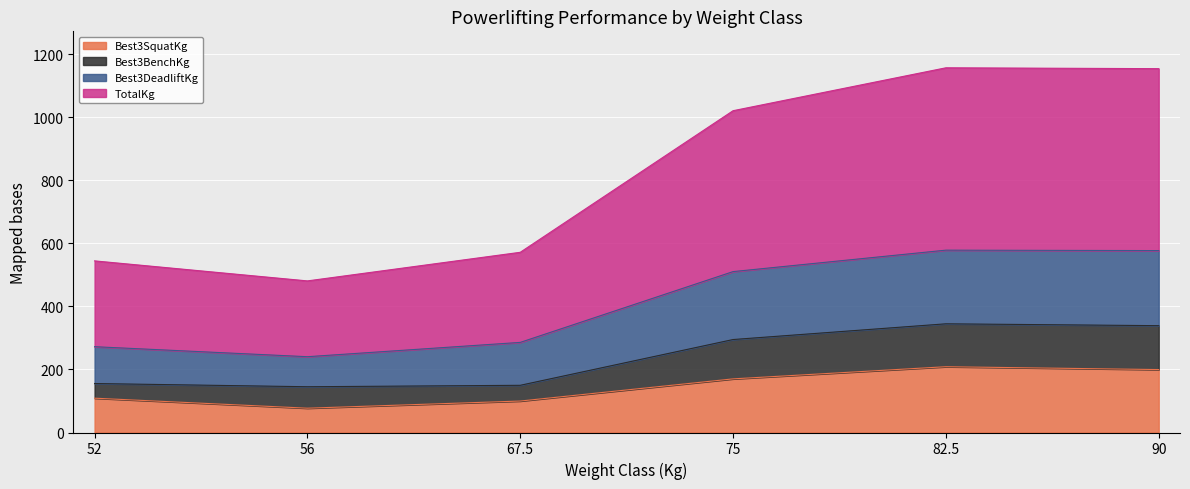

Which series has the largest range (max minus min)?

TotalKg